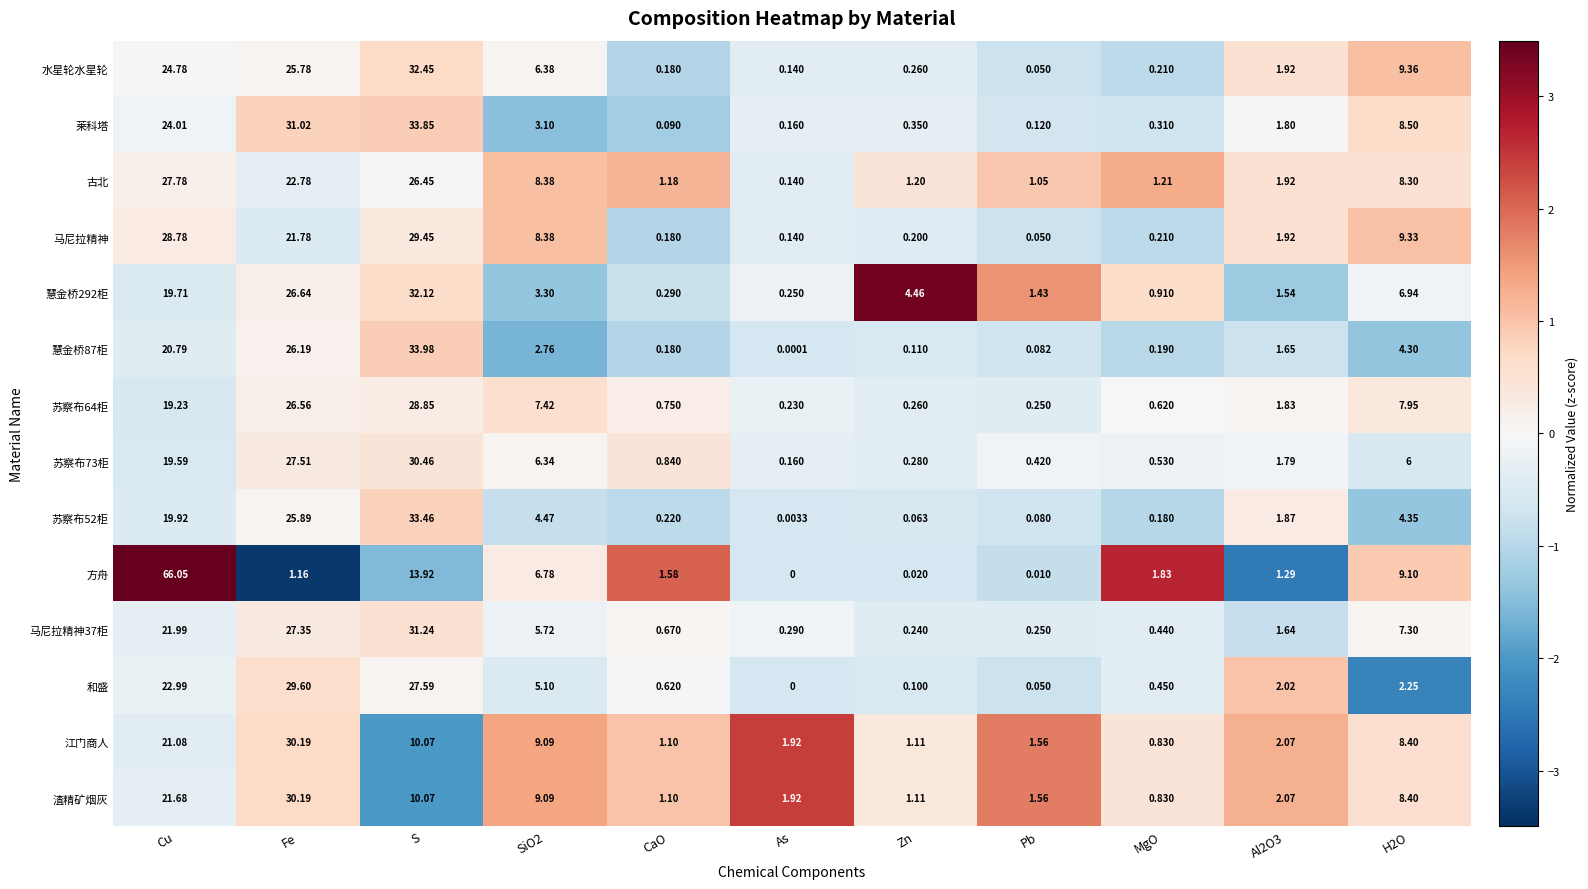

Is the value of 马尼拉精神 at Pb greater than the value of 水星轮水星轮 at H2O?

No